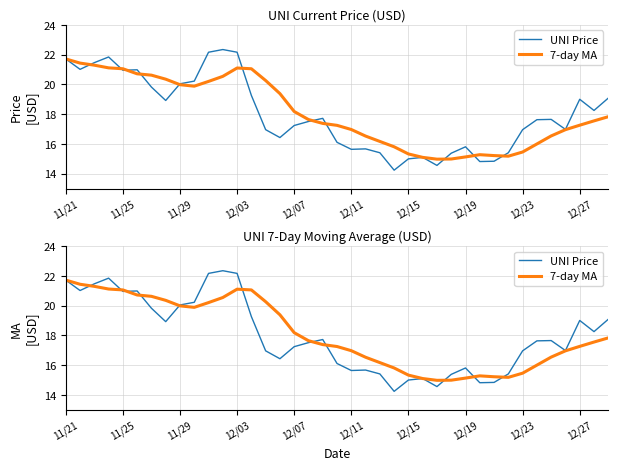

What position from the left is 12/15?

25